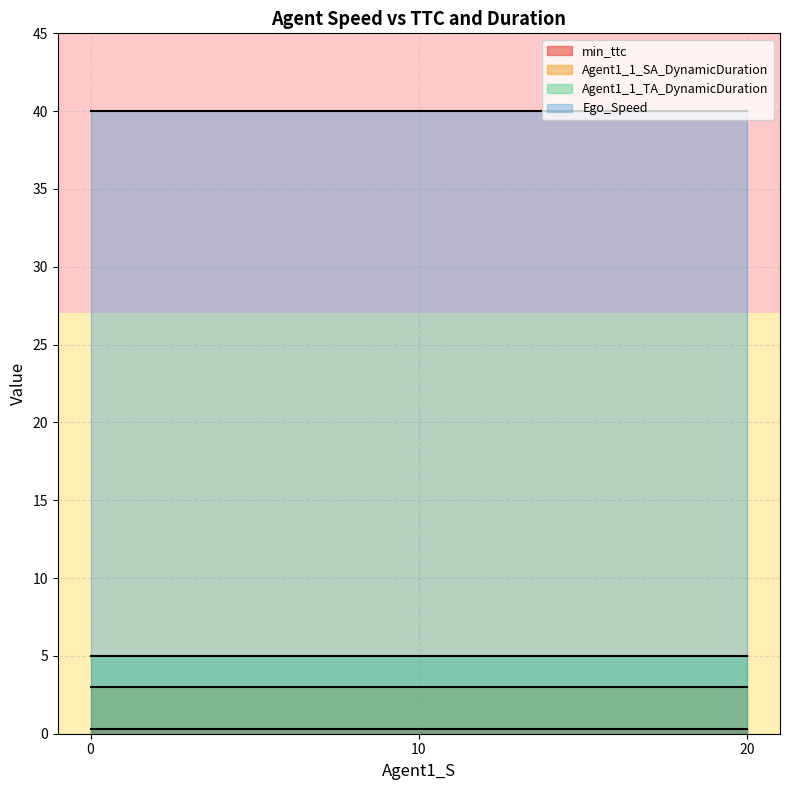

True or false: Agent1_1_SA_DynamicDuration and Ego_Speed cross at least once.

False